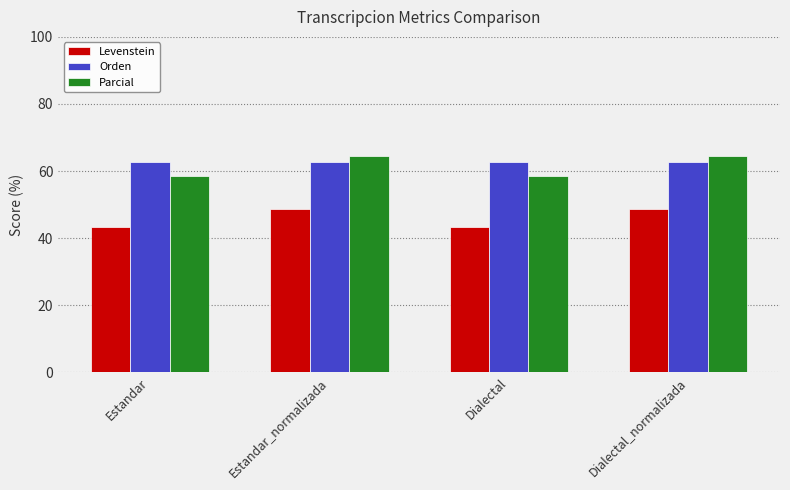

Is it true that Levenstein equals 43.2 at Estandar?

True